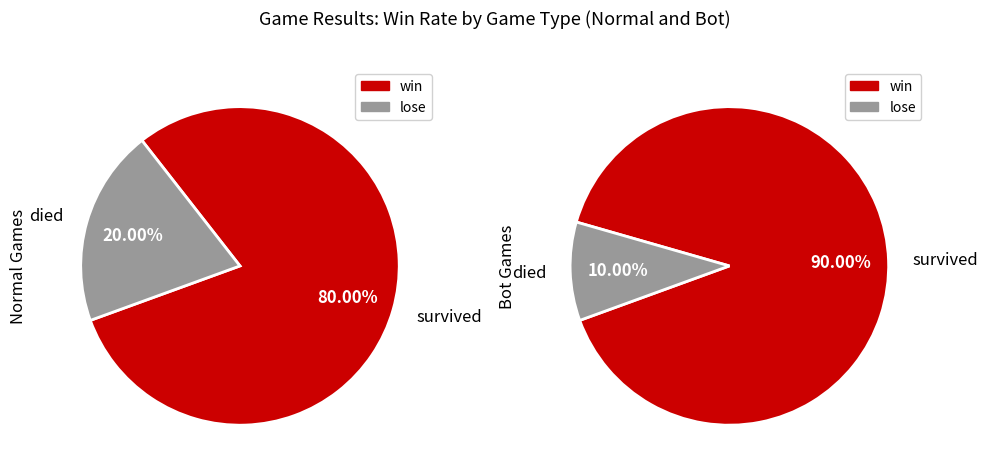

How many segments does this pie chart have?

2